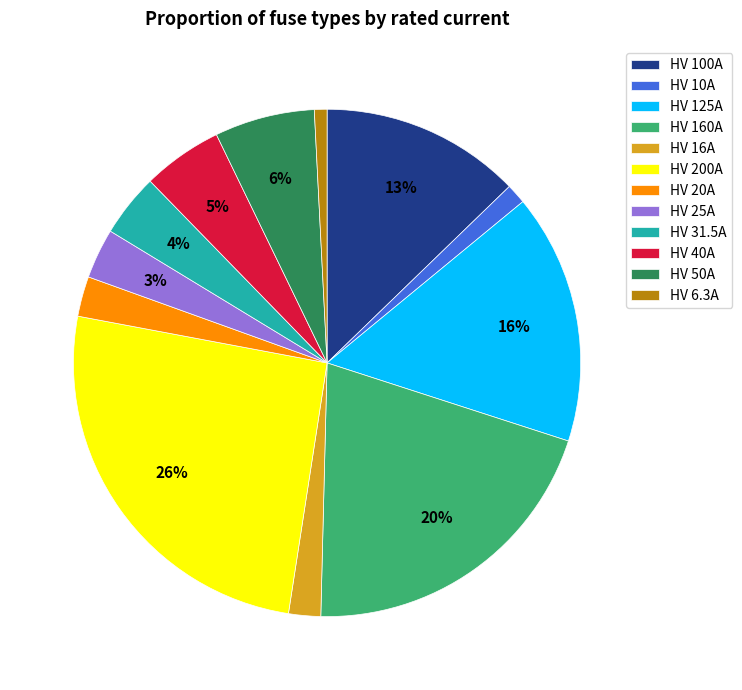

Between HV 160A and HV 25A, which is larger?

HV 160A